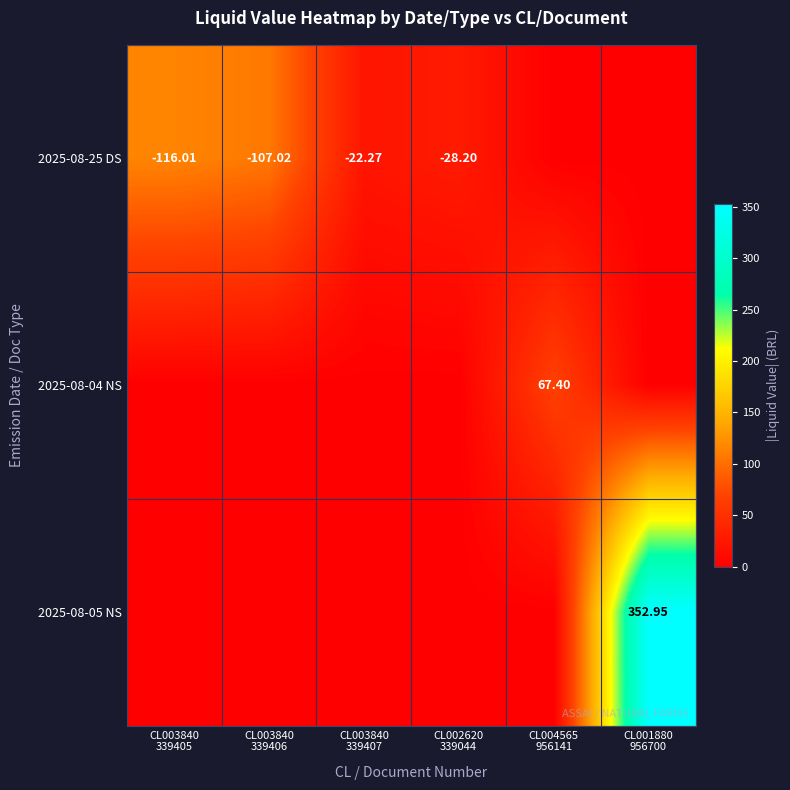

List the series in order of their overall mean, lowest first.

2025-08-04 NS, 2025-08-25 DS, 2025-08-05 NS